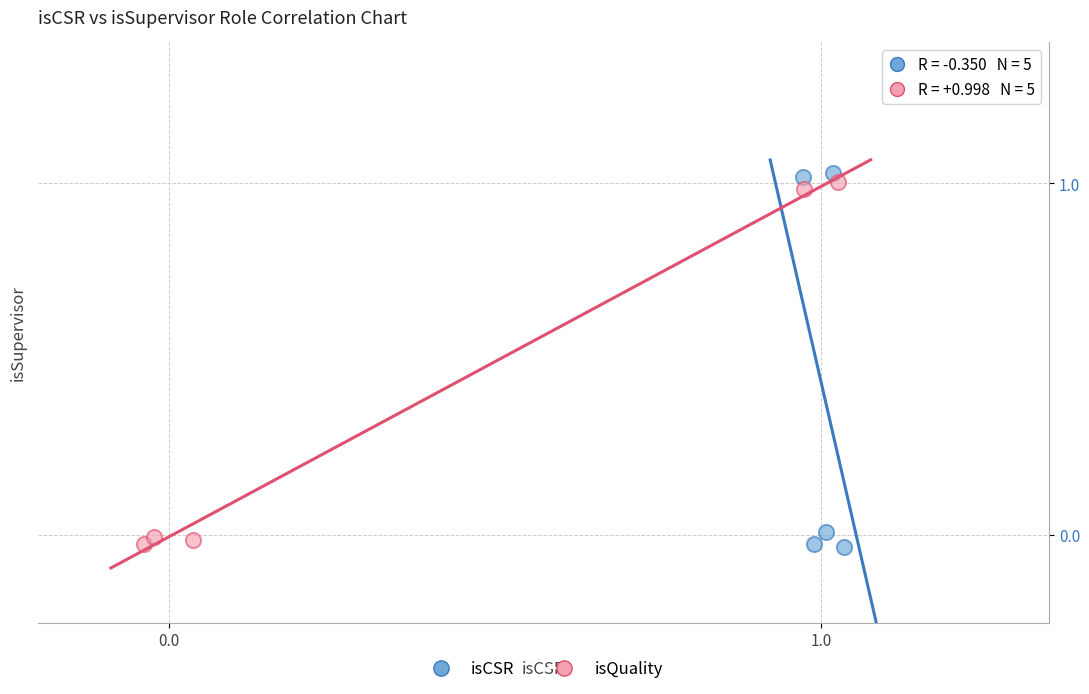

Which series has the widest spread of Y values?

isCSR